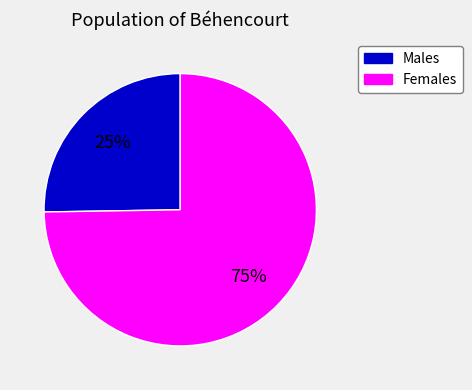

Is there a majority slice in this chart?

Yes